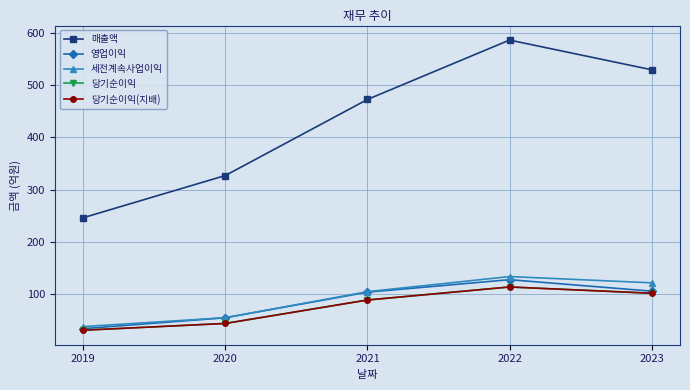

What is the average value of the 세전계속사업이익 series?

90